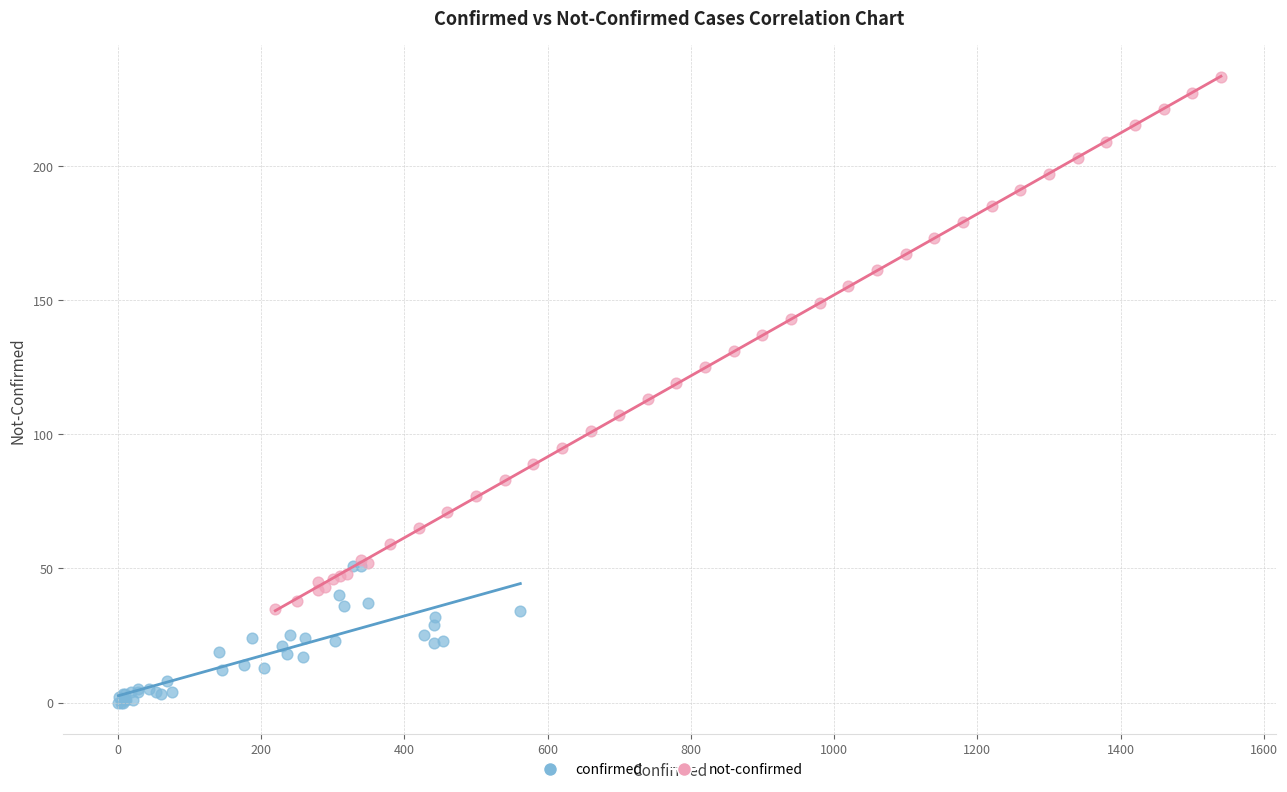

Which series contains the highest Y value?

not-confirmed